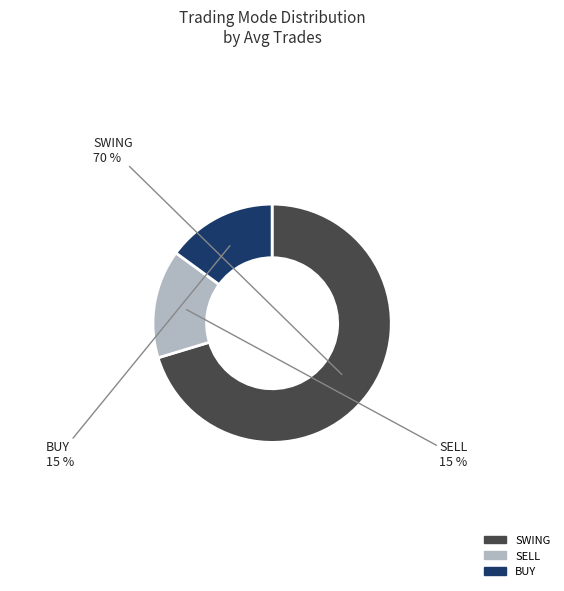

To the nearest percent, what percentage of the pie is BUY?

15%